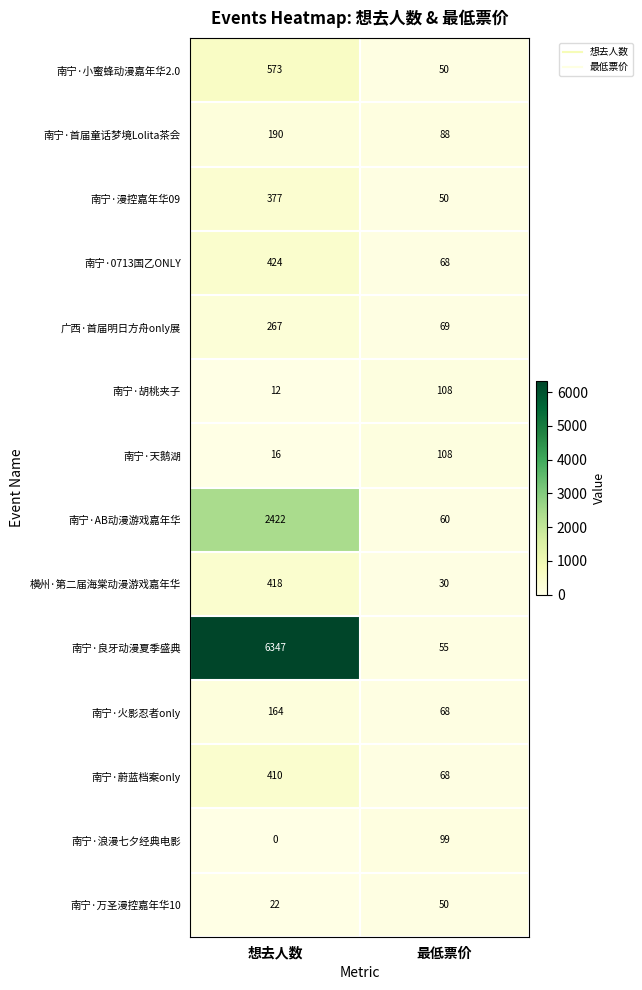

Reading left to right, what are all the values shown in this chart?

南宁·小蜜蜂动漫嘉年华2.0: 想去人数=573	最低票价=50
南宁·首届童话梦境Lolita茶会: 想去人数=190	最低票价=88
南宁·漫控嘉年华09: 想去人数=377	最低票价=50
南宁·0713国乙ONLY: 想去人数=424	最低票价=68
广西·首届明日方舟only展: 想去人数=267	最低票价=69
南宁·胡桃夹子: 想去人数=12	最低票价=108
南宁·天鹅湖: 想去人数=16	最低票价=108
南宁·AB动漫游戏嘉年华: 想去人数=2422	最低票价=60
横州·第二届海棠动漫游戏嘉年华: 想去人数=418	最低票价=30
南宁·良牙动漫夏季盛典: 想去人数=6347	最低票价=55
南宁·火影忍者only: 想去人数=164	最低票价=68
南宁·蔚蓝档案only: 想去人数=410	最低票价=68
南宁·浪漫七夕经典电影: 想去人数=0	最低票价=99
南宁·万圣漫控嘉年华10: 想去人数=22	最低票价=50